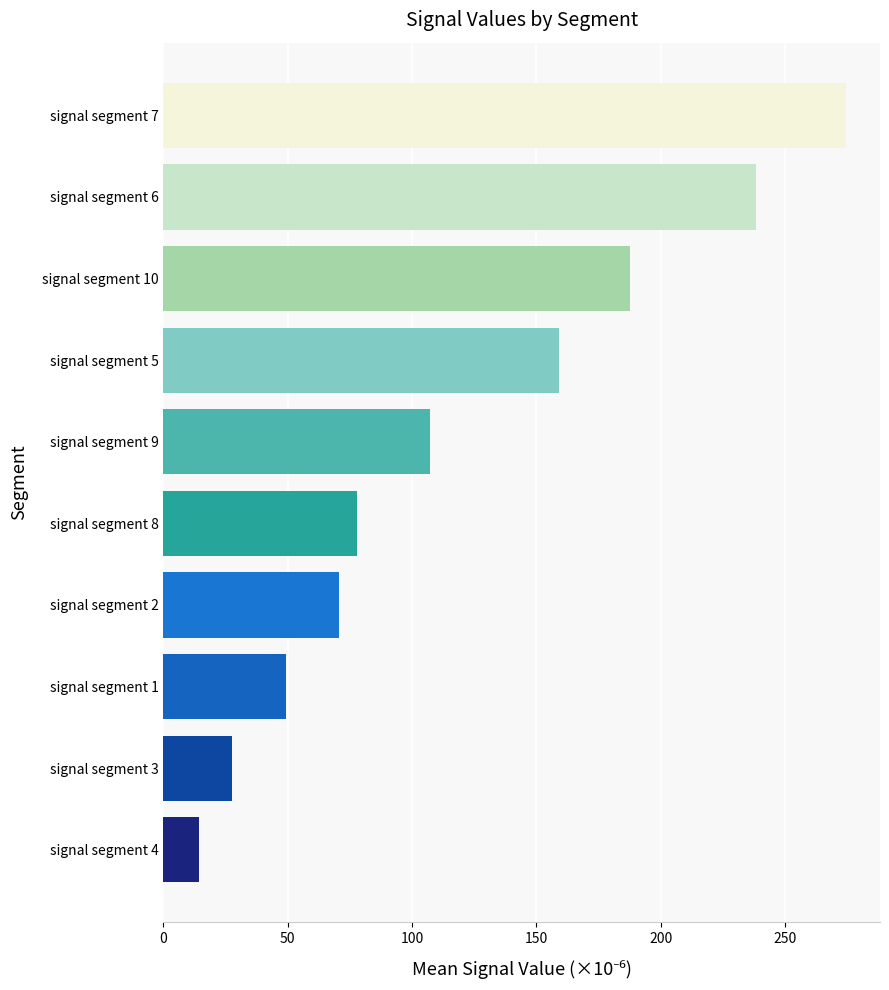

Is it true that the value at signal segment 4 is 14.4?

True